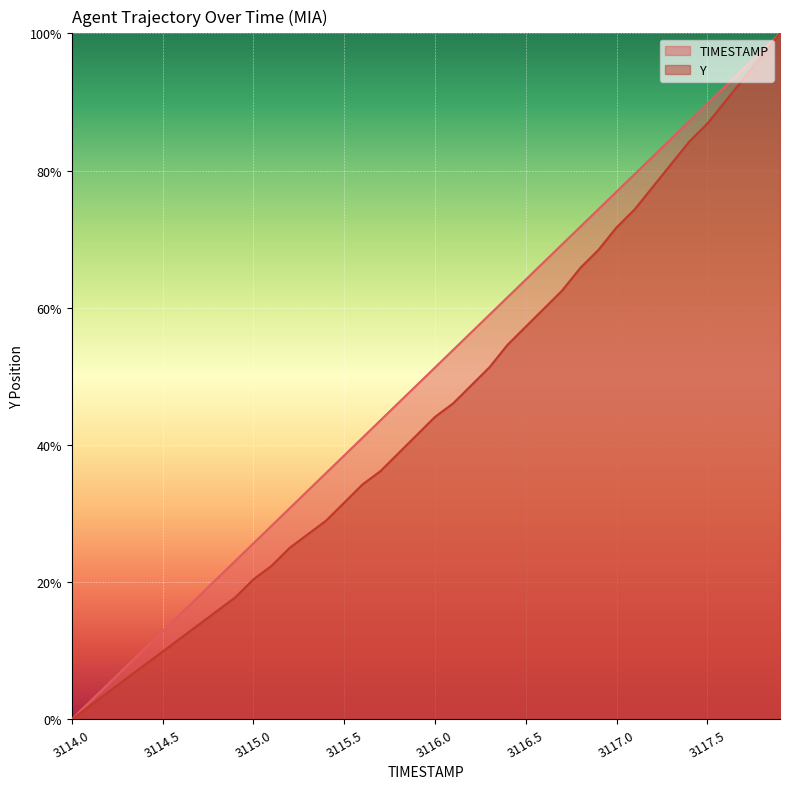

What is the average value of the TIMESTAMP series?

50.0